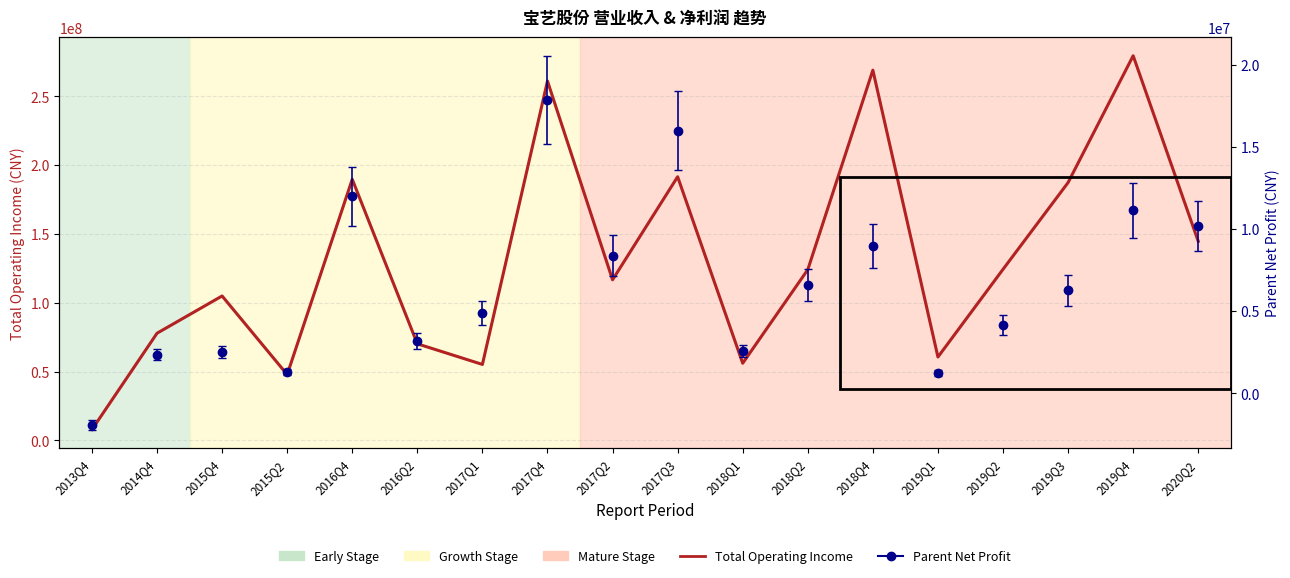

At which category does the chart reach its peak across all series?

2019Q4